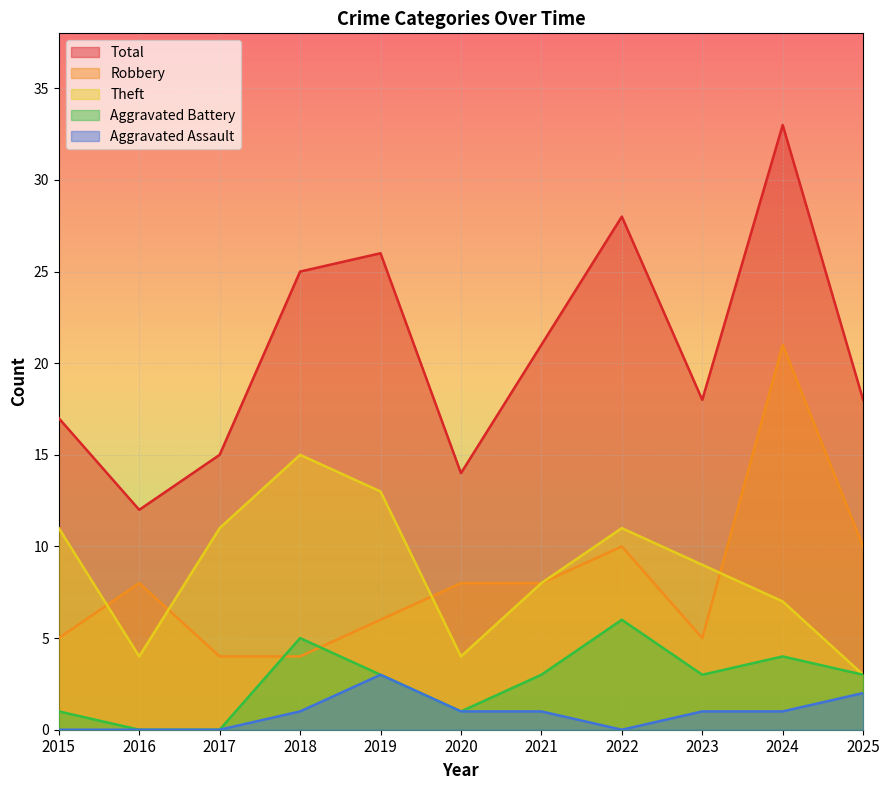

Where is the first local minimum for Robbery?

2023